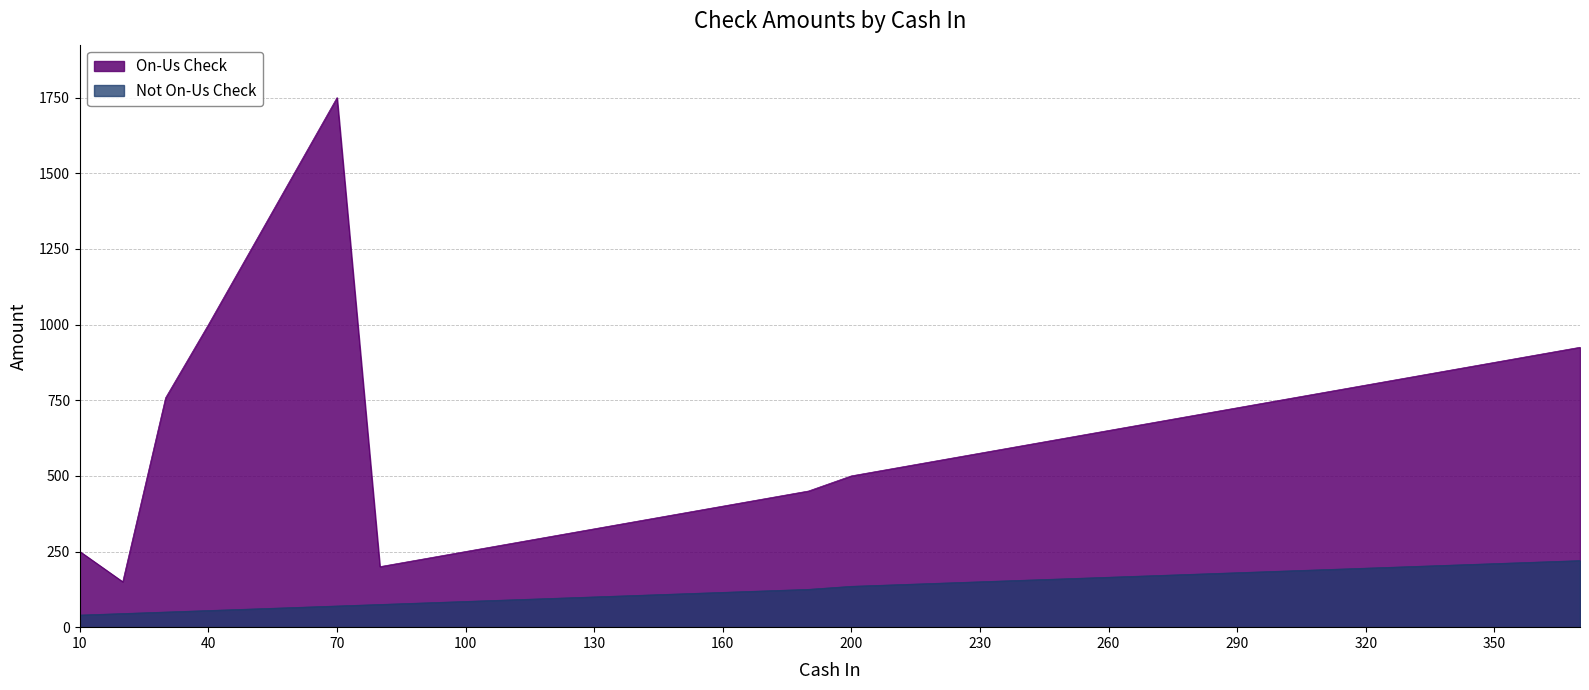

Is it true that On-Us Check equals 850 at 340?

True